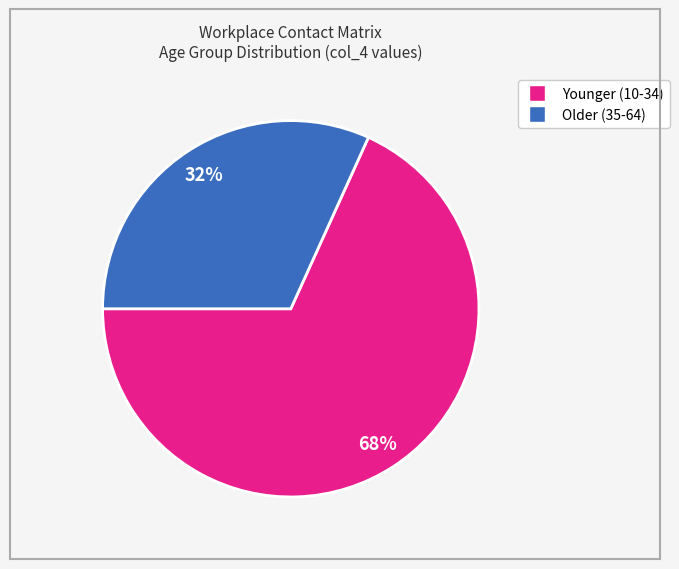

To the nearest percent, what is the difference between the largest and smallest slice percentages?

36%